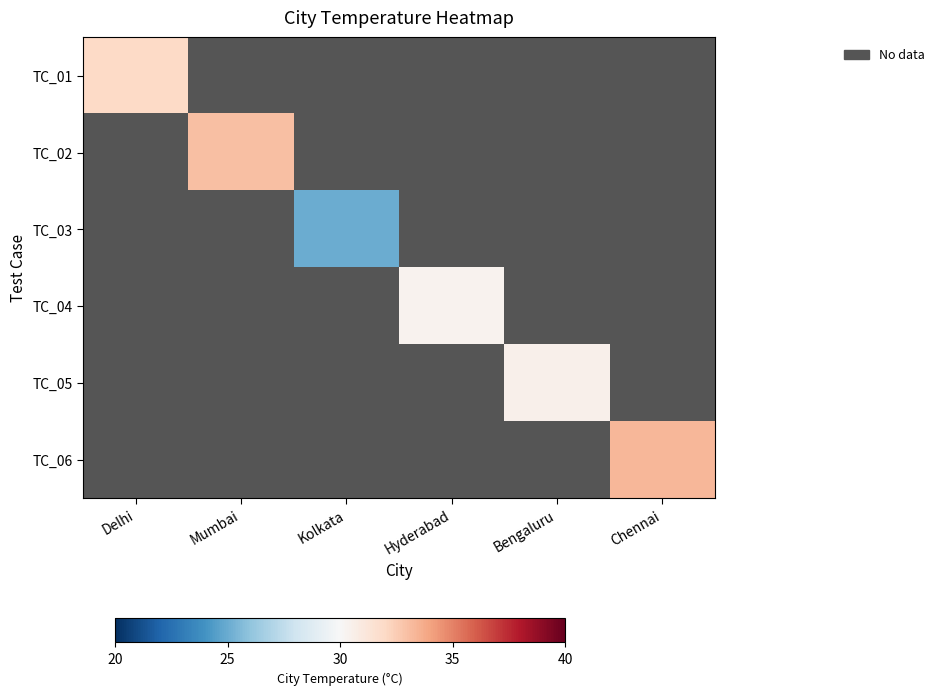

How many positive values does the TC_02 series have?

1